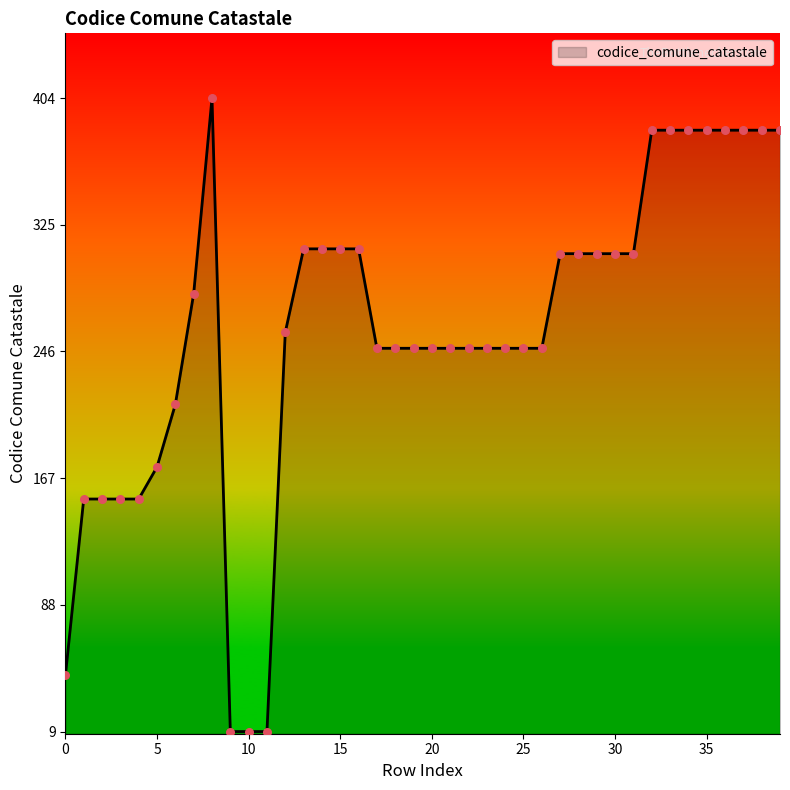

What is the greatest value displayed?

404